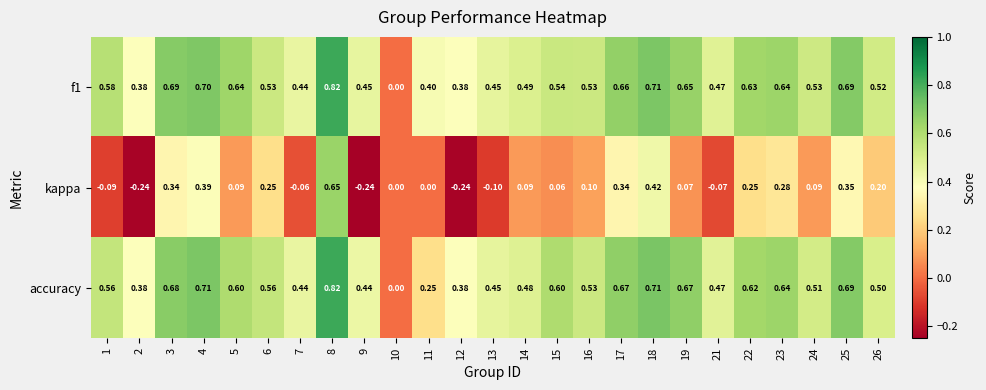

Is the value of kappa at 21 greater than the value of f1 at 10?

No